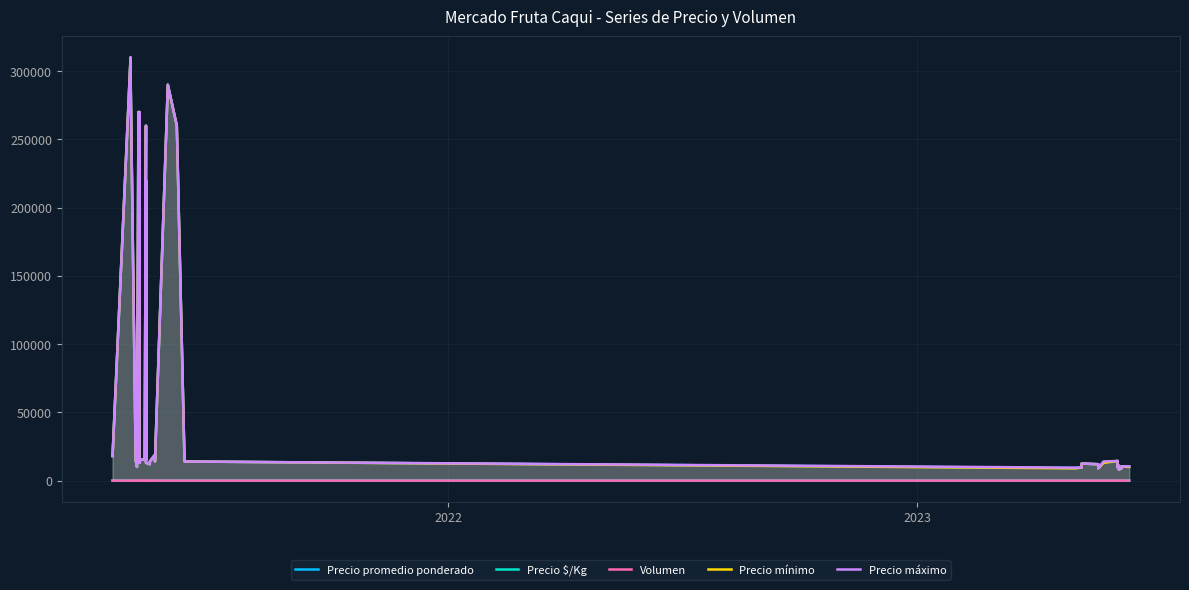

What is the value of the Precio promedio ponderado point at the 31st from the left?

9000.0